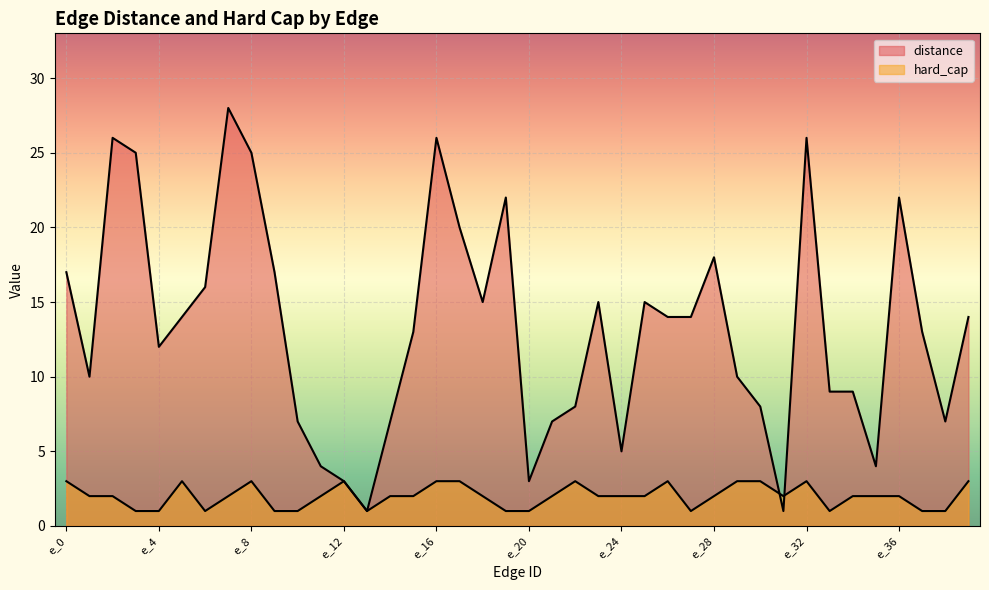

Which category has the highest value in the hard_cap series?

e_0